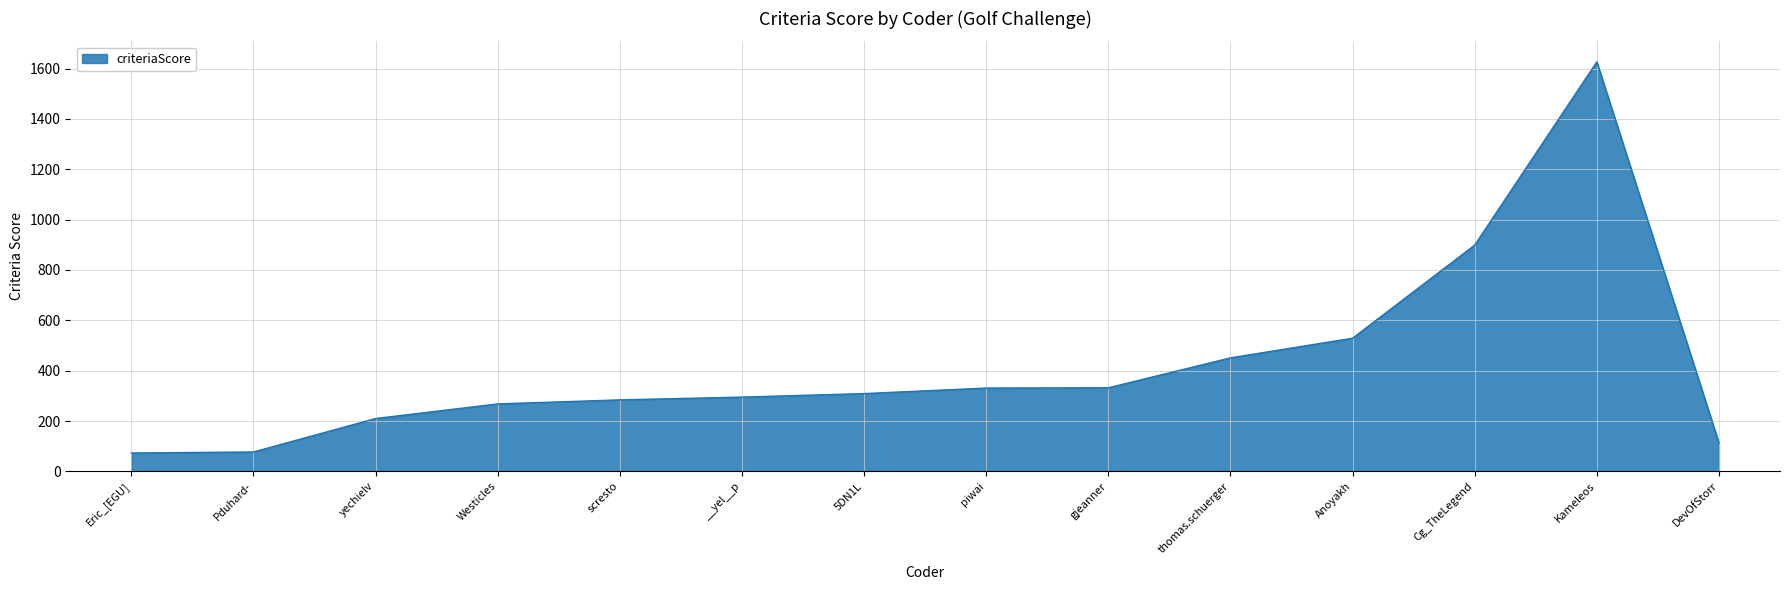

How many lines are shown in the chart?

1